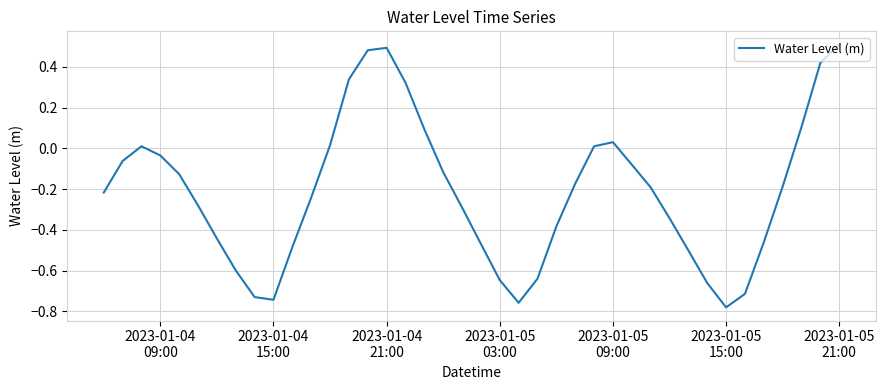

How many lines are shown in the chart?

1